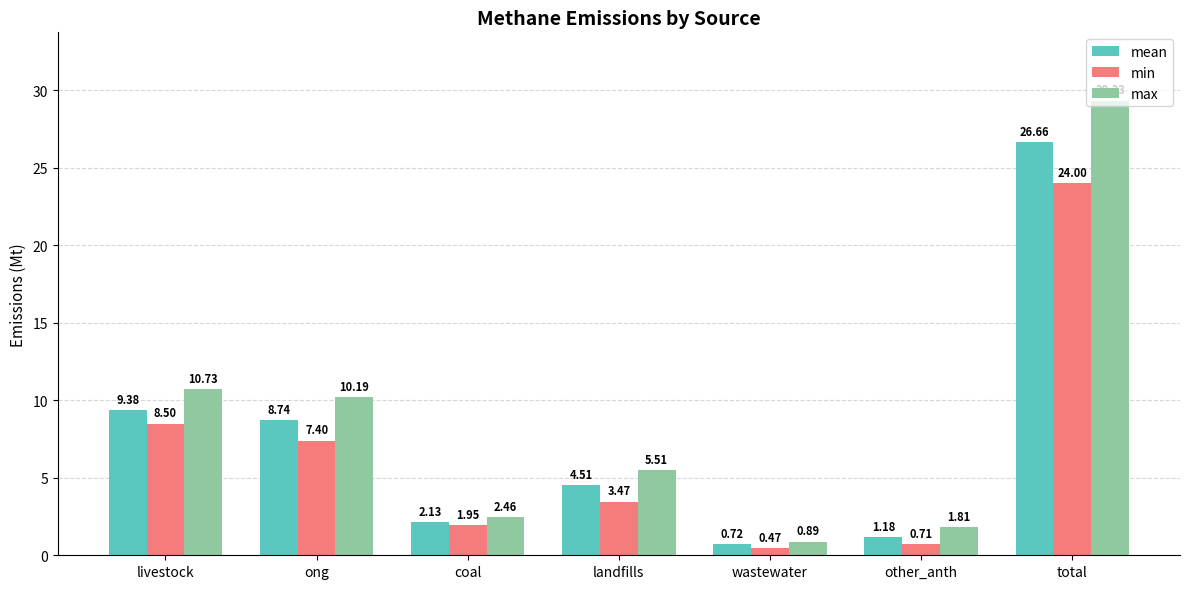

What is the difference between the second highest and second lowest values in the min series?

7.8